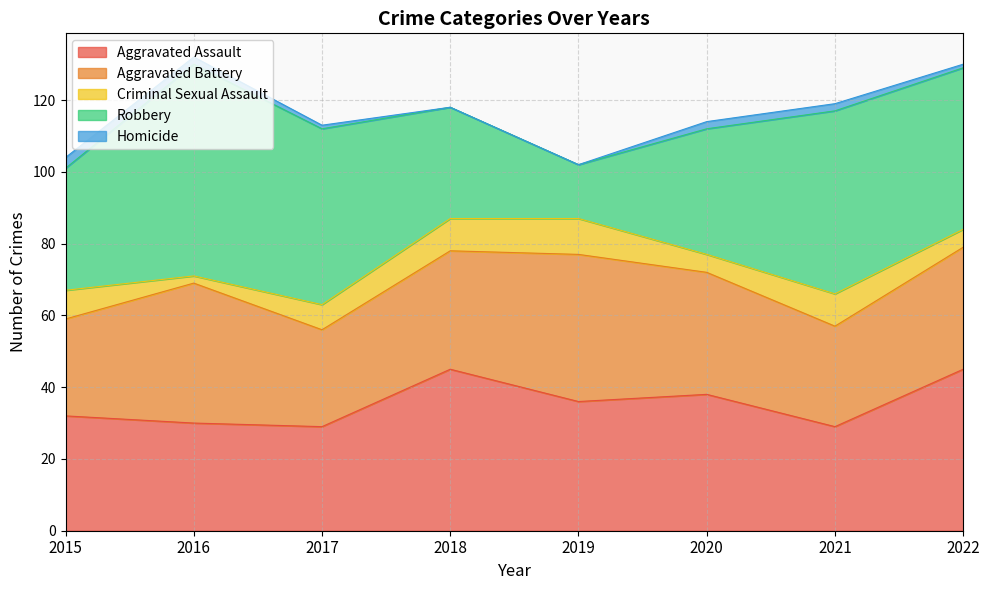

What is the difference between the maximum and minimum values in the Robbery series?

44